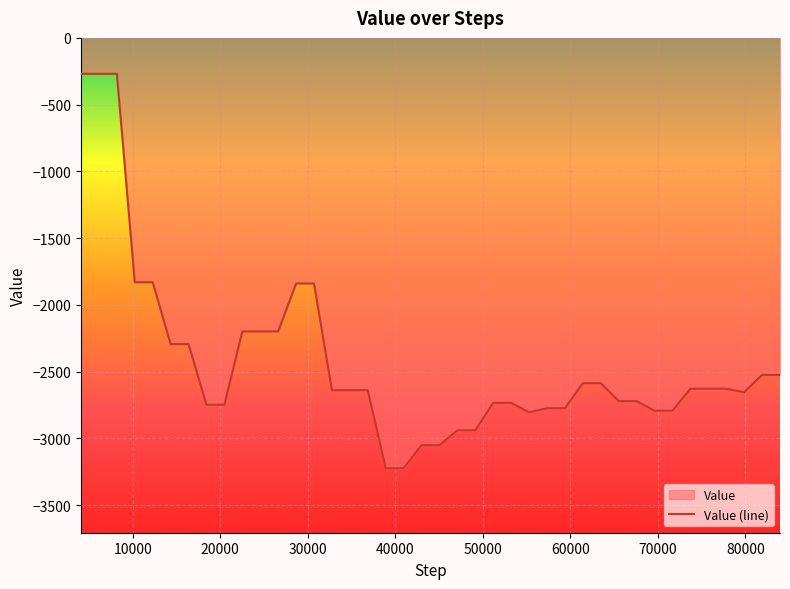

At which category does the chart reach its minimum across all series?

38912